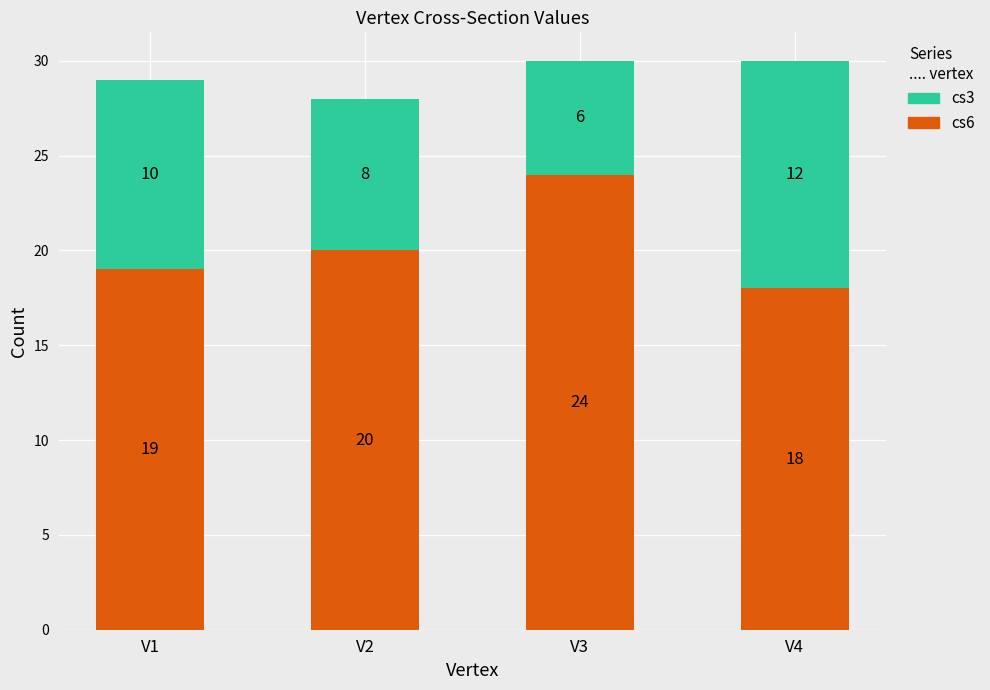

What is the total value across all series at V1?

29